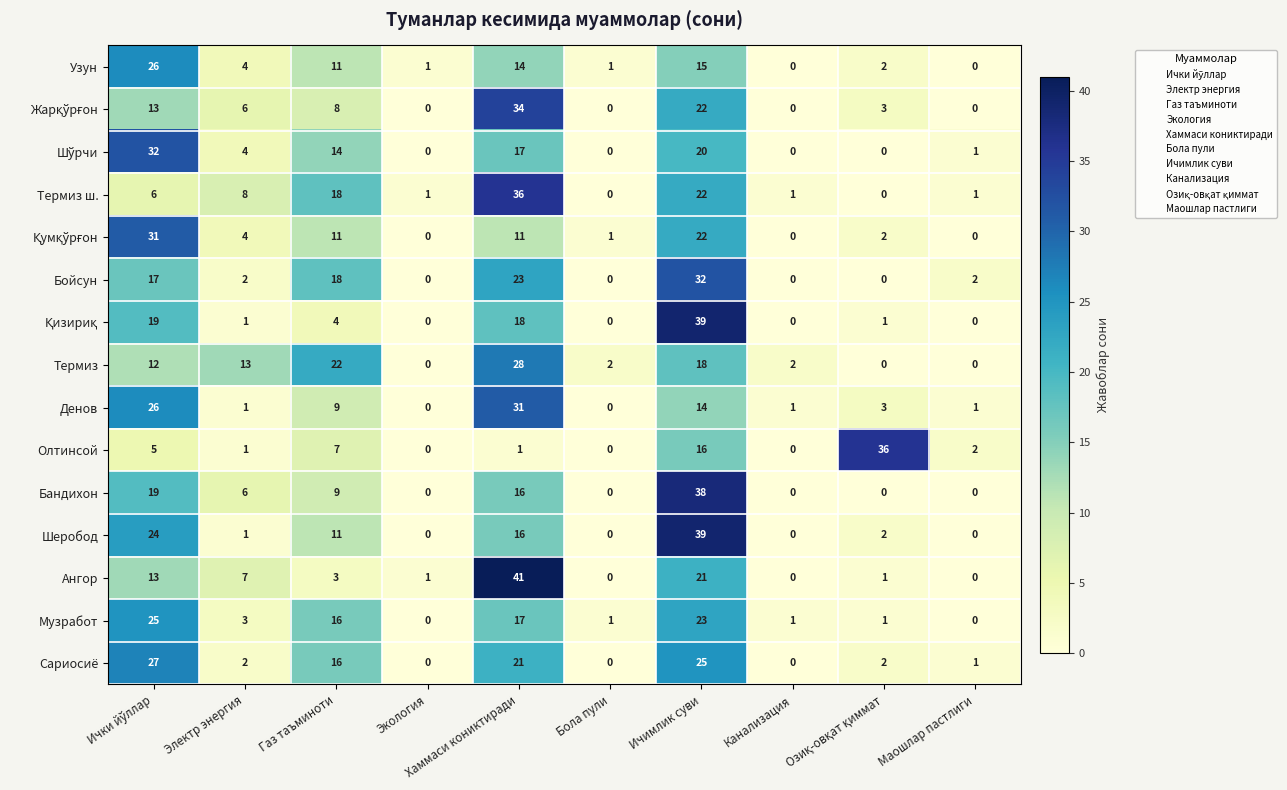

Which series has the largest range (max minus min)?

Ангор